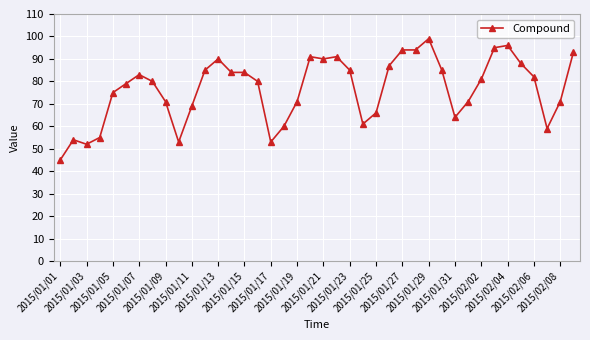

Reading left to right, what are all the values shown in this chart?

45	54	52	55	75	79	83	80	71	53	69	85	90	84	84	80	53	60	71	91	90	91	85	61	66	87	94	94	99	85	64	71	81	95	96	88	82	59	71	93